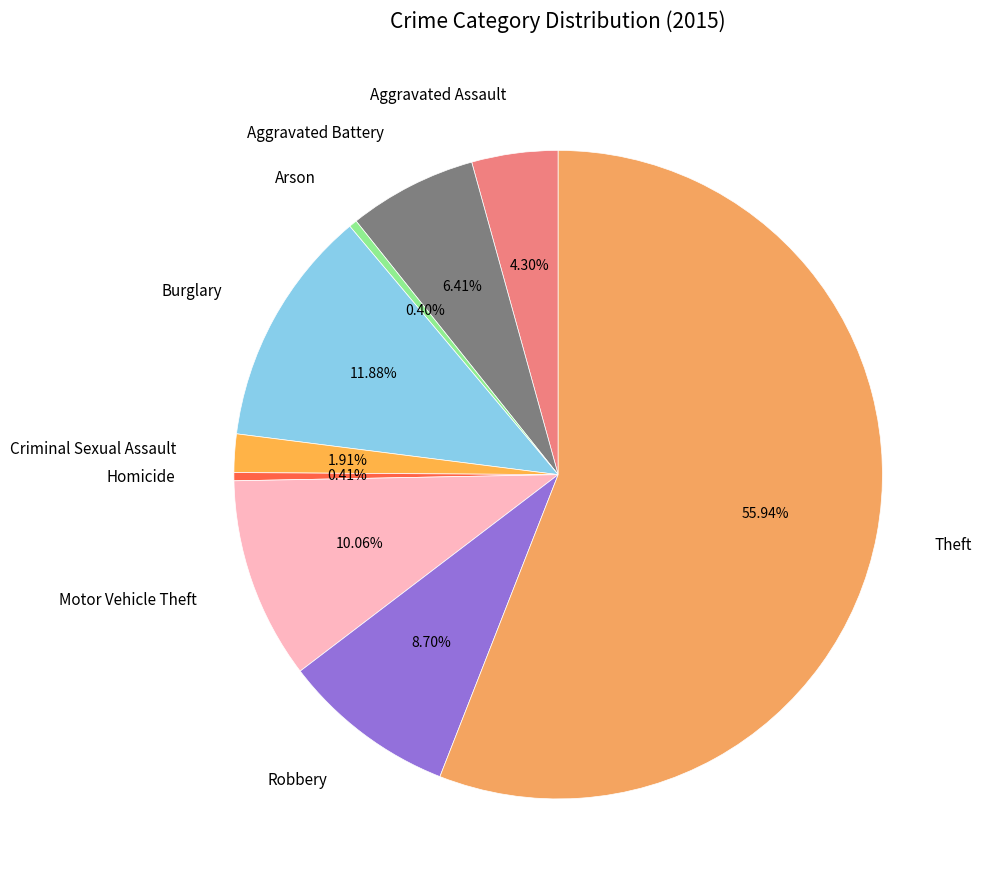

To the nearest percent, what percentage of the pie is Aggravated Assault?

4%